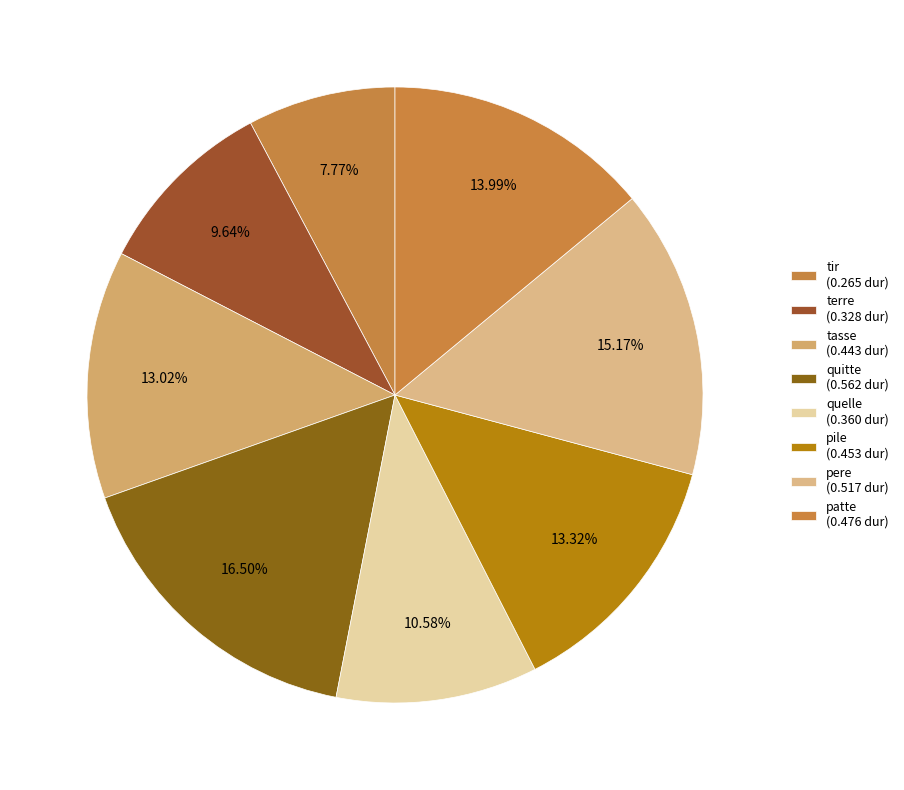

Rank the categories by value from lowest to highest.

tir, terre, quelle, tasse, pile, patte, pere, quitte